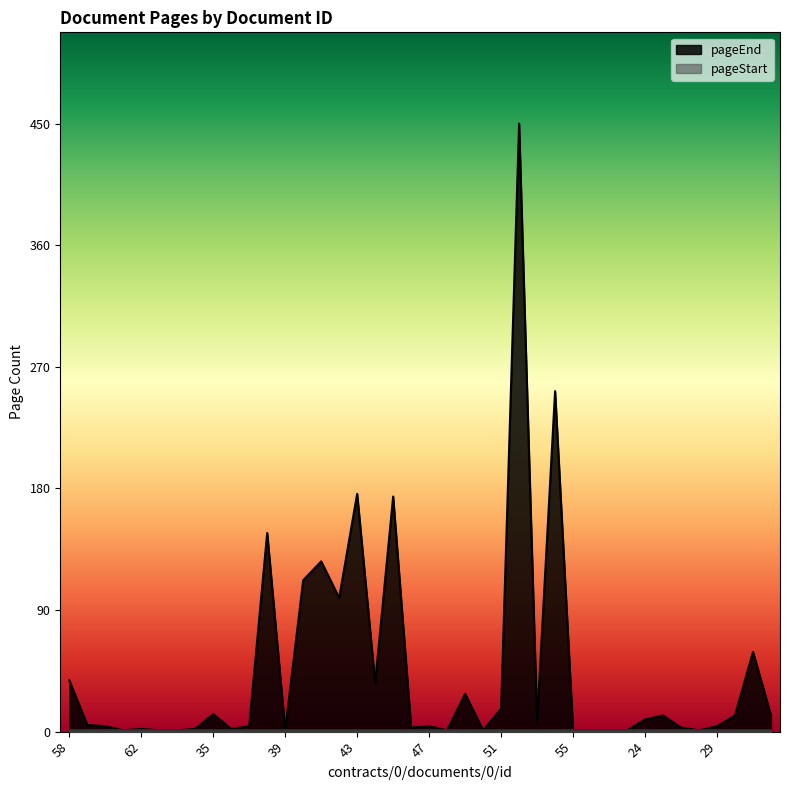

How many lines are shown in the chart?

2